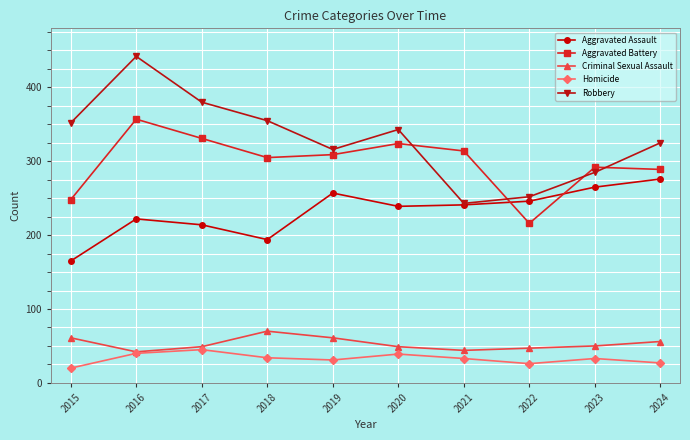

What is the value of the Robbery point at the 8th from the left?

252